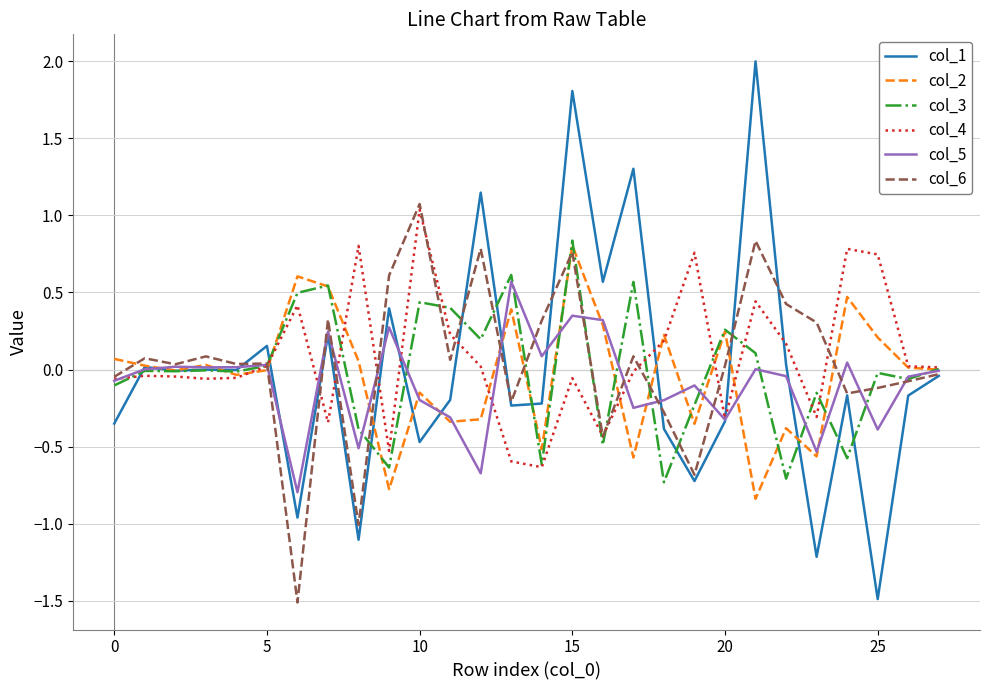

What is the difference between the maximum and minimum values in the col_2 series?

1.6